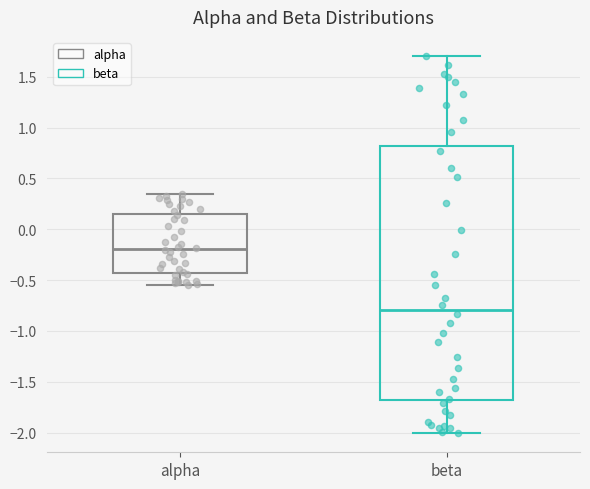

Which box has the highest median line?

alpha